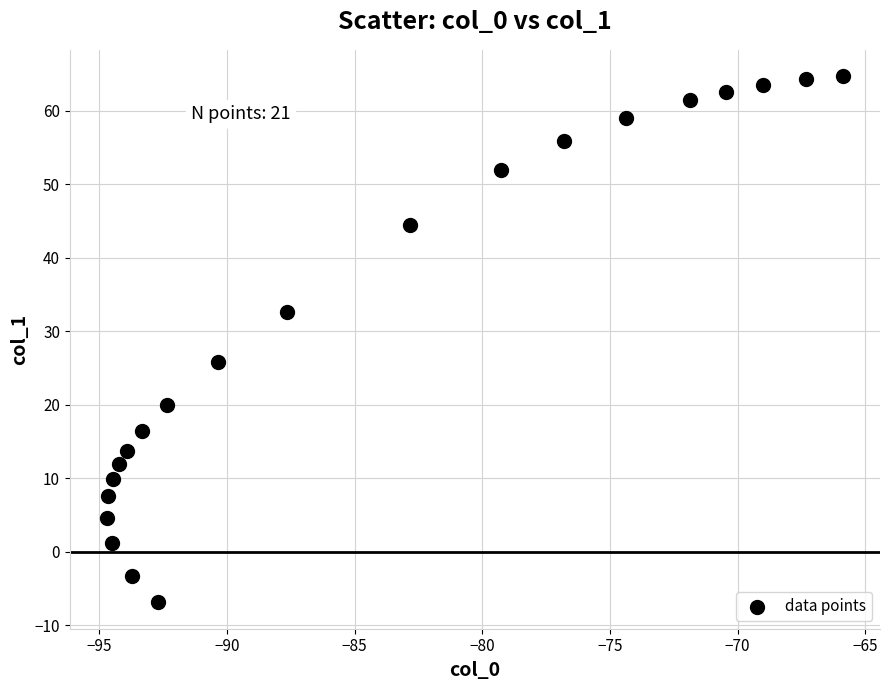

What is the range of Y values (max minus min)?

71.6